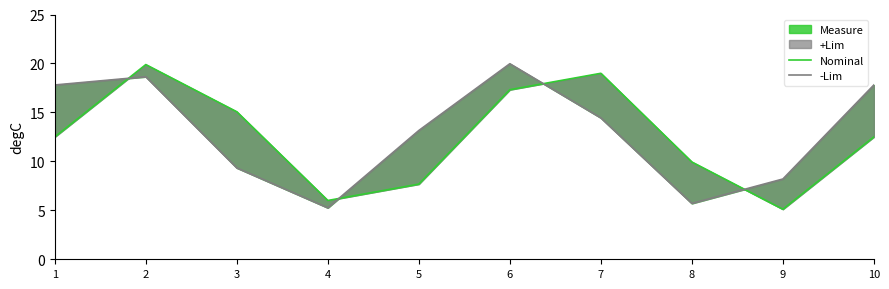

True or false: Nominal has more than 0 points higher than both neighbors.

True